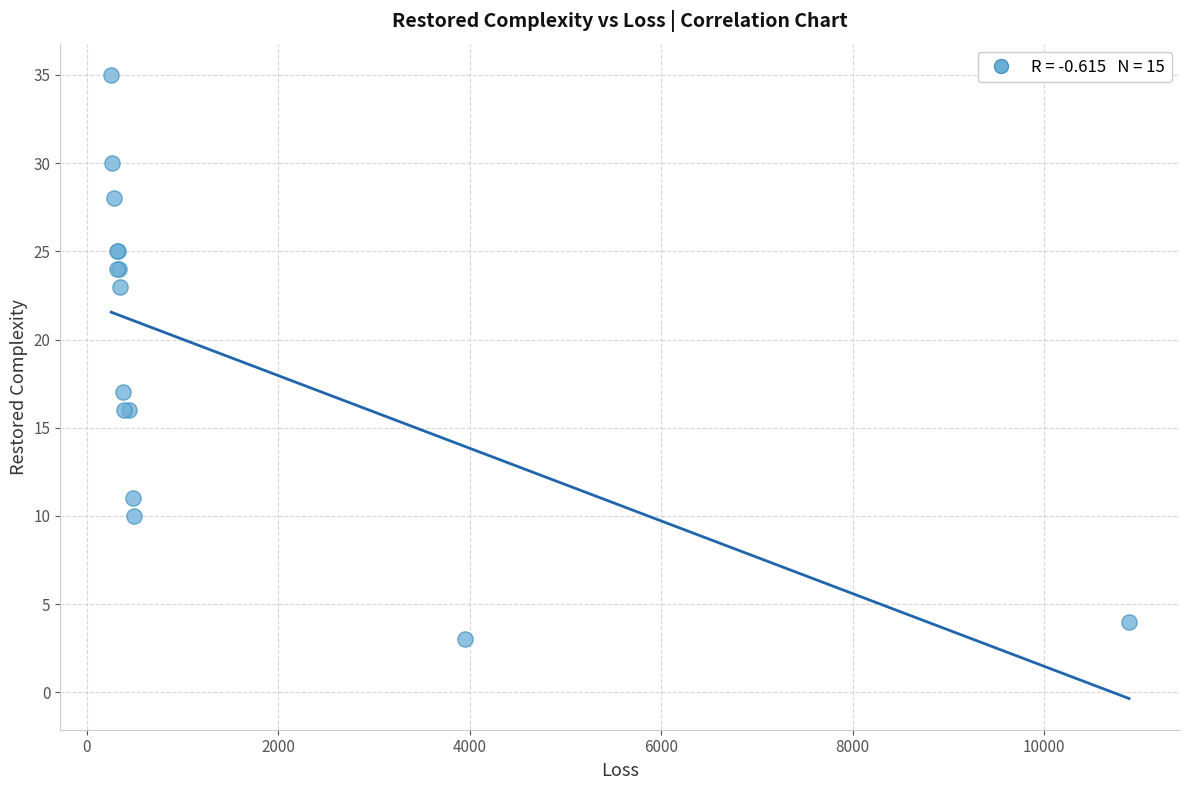

What Y value in the scatter plot is closest to 19?

17